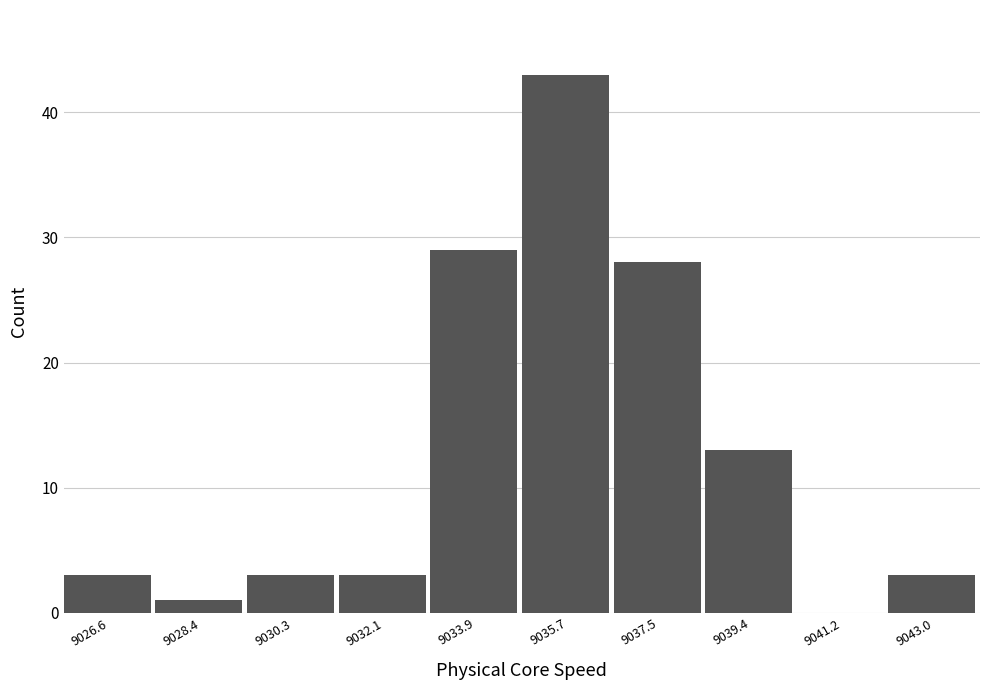

Reading left to right, list all the values displayed in this chart.

9026.6=3	9028.4=1	9030.3=3	9032.1=3	9033.9=29	9035.7=43	9037.5=28	9039.4=13	9041.2=0	9043.0=3